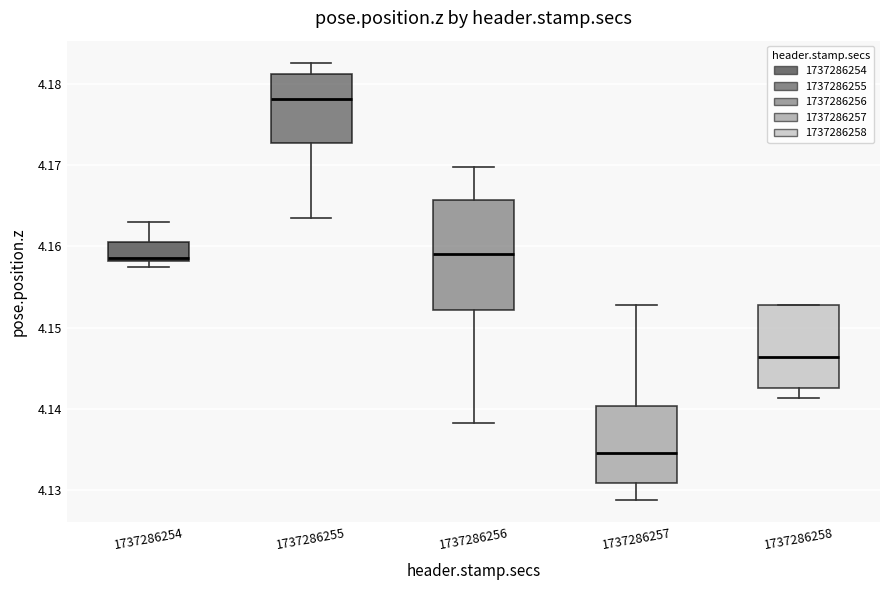

Reading left to right, read every box against the y-axis: the position of its median line, the range the box covers, and the ends of its whiskers. The values are not printed on the chart, so give them approximately, as read against the axis.

1737286254: median 4.159, box 4.158 to 4.161, whiskers 4.158 (just below the box's lower edge) to 4.163
1737286255: median 4.178, box 4.173 to 4.181, whiskers 4.163 to 4.183
1737286256: median 4.159, box 4.152 to 4.166, whiskers 4.138 to 4.170
1737286257: median 4.135, box 4.131 to 4.140, whiskers 4.129 to 4.153
1737286258: median 4.146, box 4.143 to 4.153, whiskers 4.141 to 4.153